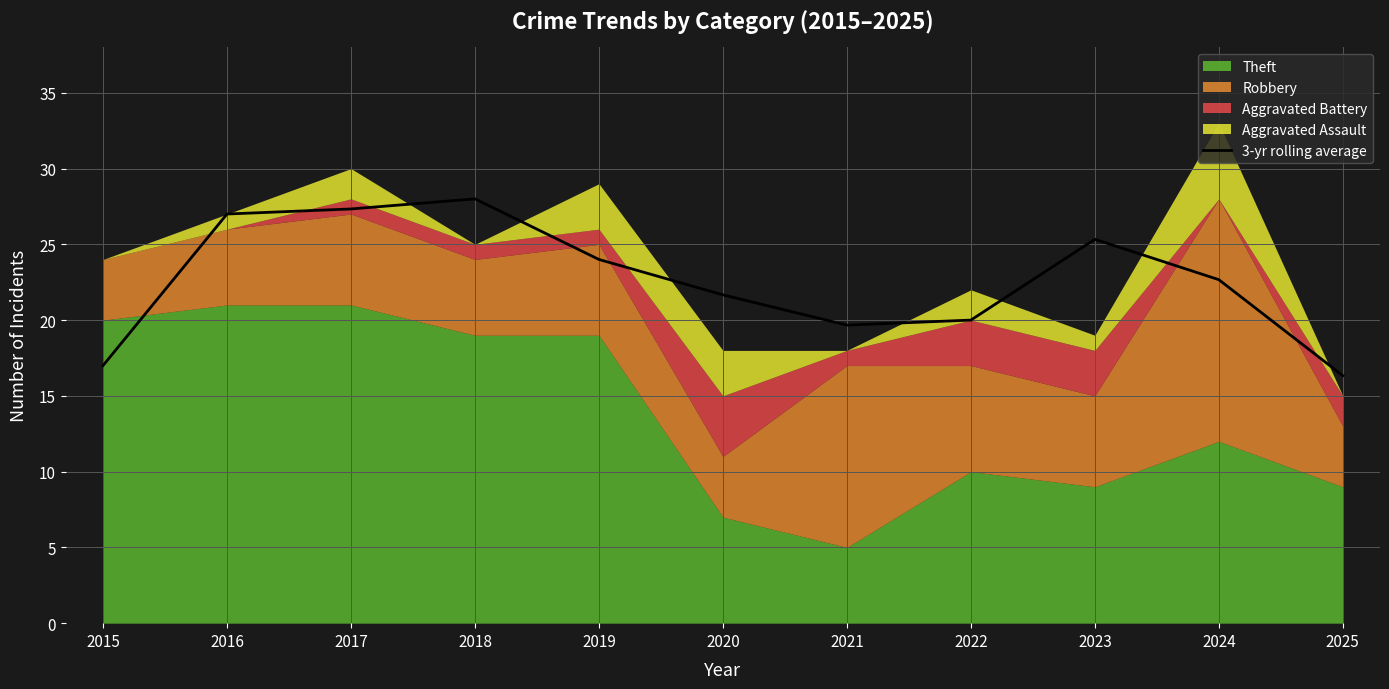

Where does the data first go above 22?

2016